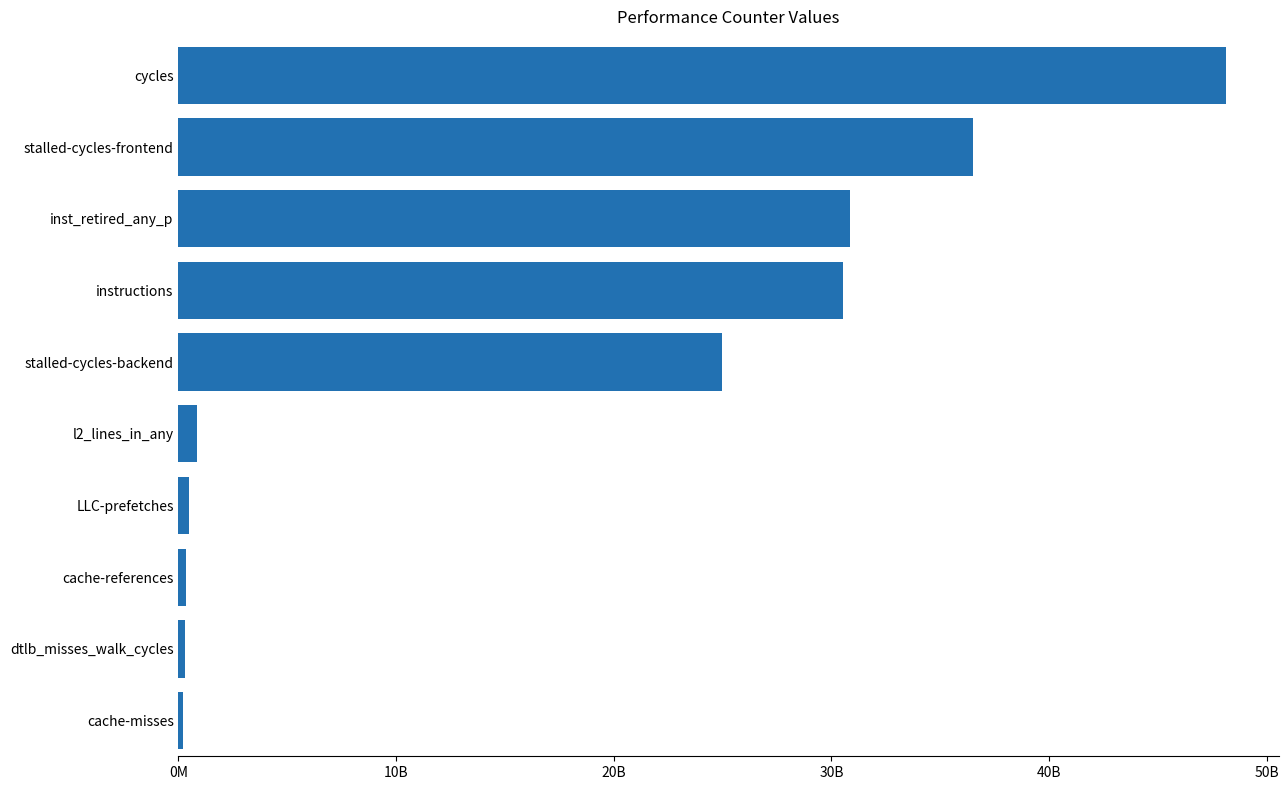

Are the bars horizontal?

Yes